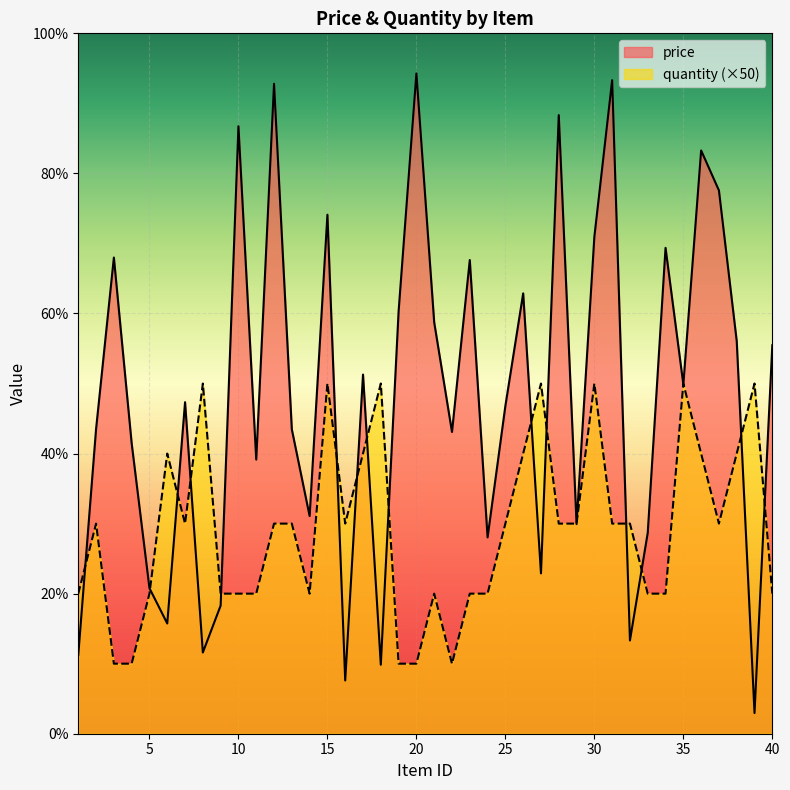

Reading left to right, transcribe all the data shown in this chart.

price: 56.2	217.6	339.9	207.3	103.9	78.7	236.7	58.0	91.5	433.7	195.7	464.0	217.3	155.4	370.5	38.0	256.4	49.2	301.6	471.4	293.7	215.4	338.2	140.2	234.0	314.4	114.5	441.6	149.6	354.7	466.6	66.6	143.4	346.9	249.4	416.4	387.9	280.3	14.7	277.3
quantity: 100.0	150.0	50.0	50.0	100.0	200.0	150.0	250.0	100.0	100.0	100.0	150.0	150.0	100.0	250.0	150.0	200.0	250.0	50.0	50.0	100.0	50.0	100.0	100.0	150.0	200.0	250.0	150.0	150.0	250.0	150.0	150.0	100.0	100.0	250.0	200.0	150.0	200.0	250.0	100.0